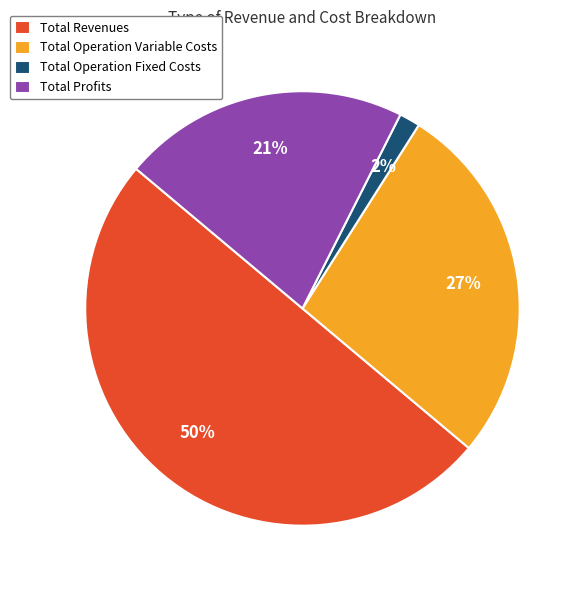

The Total Revenues slice represents 50% of the pie. True or false?

True